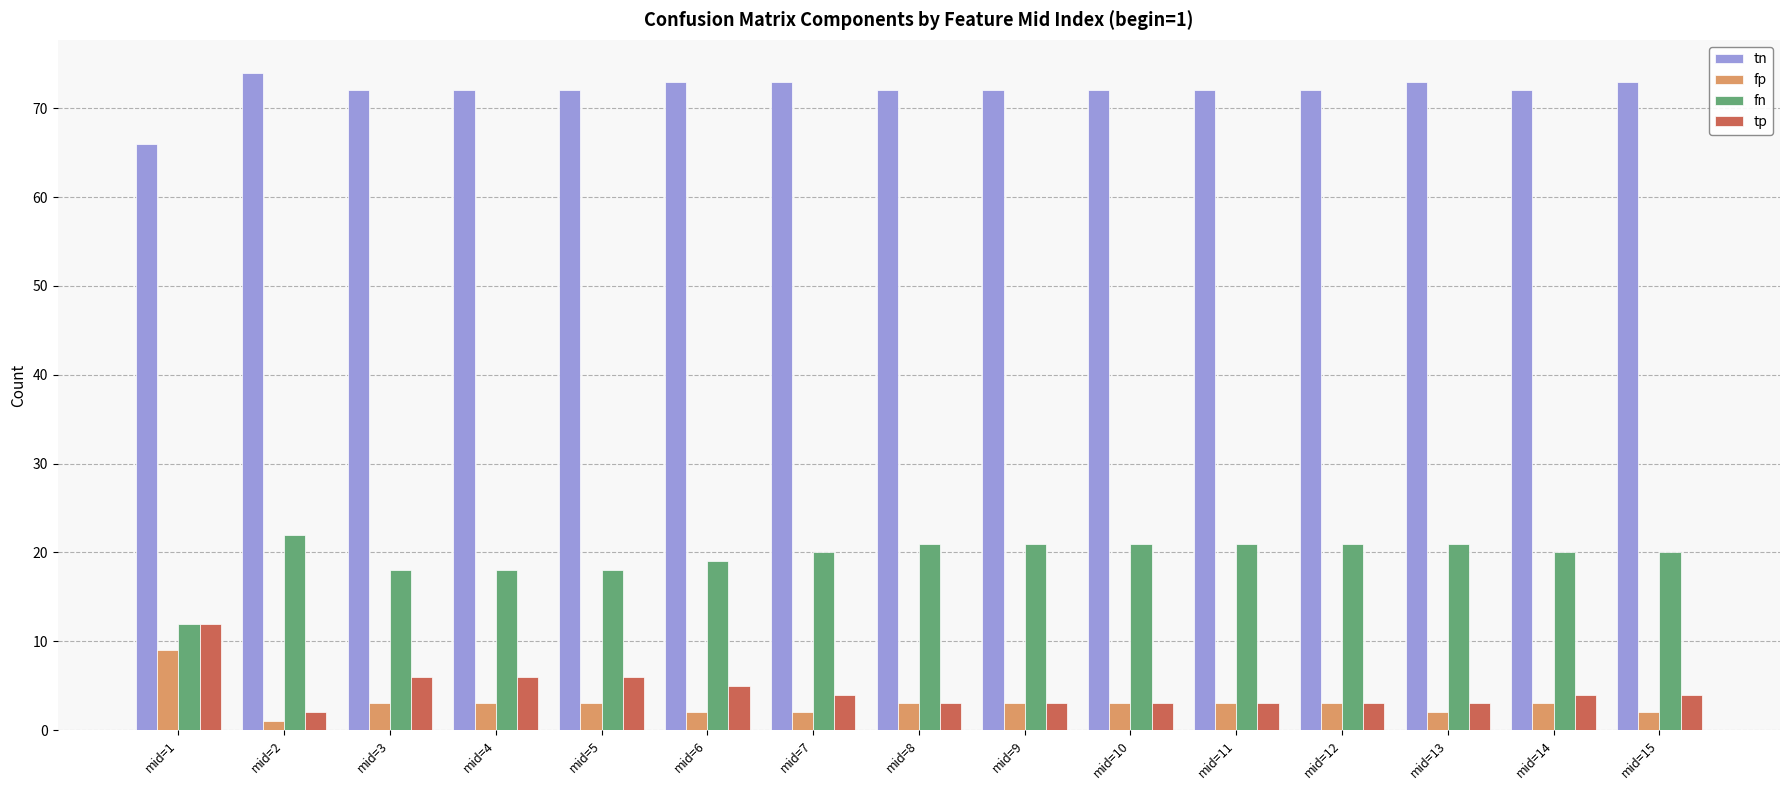

Read the tn value at mid=10.

72